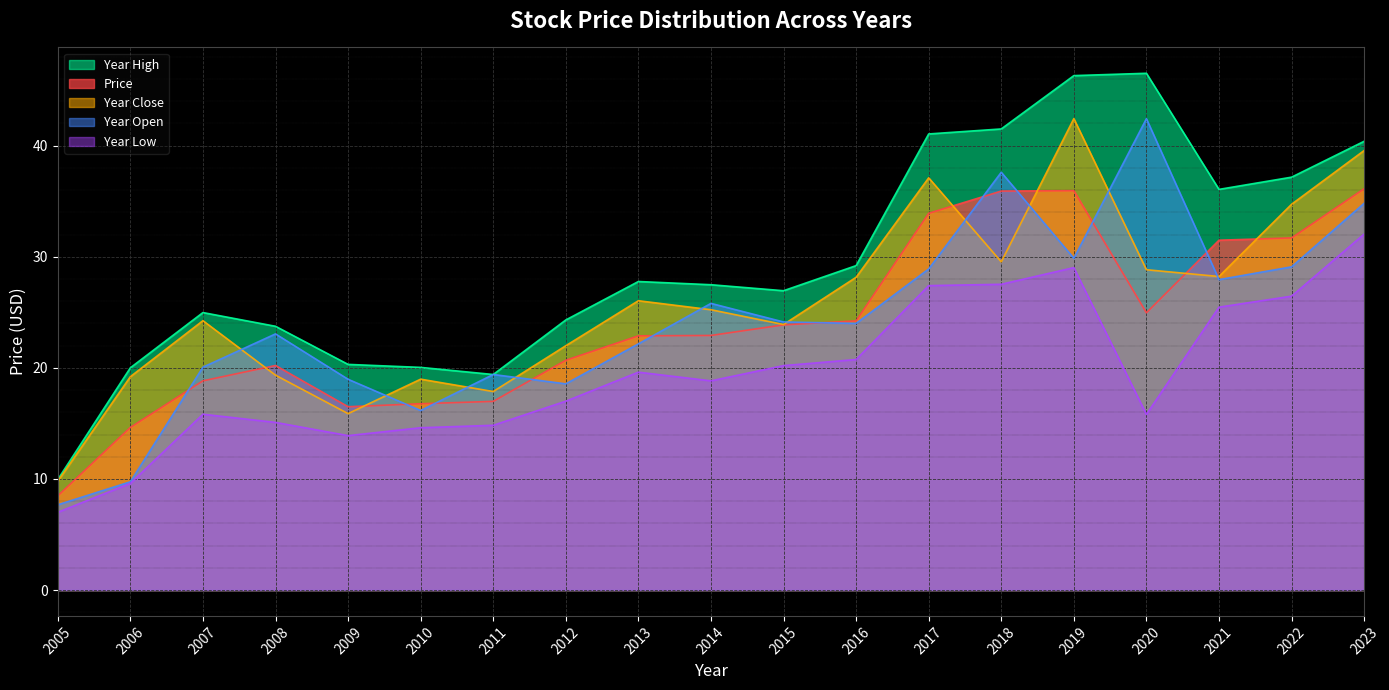

Which series has the largest range (max minus min)?

Year High